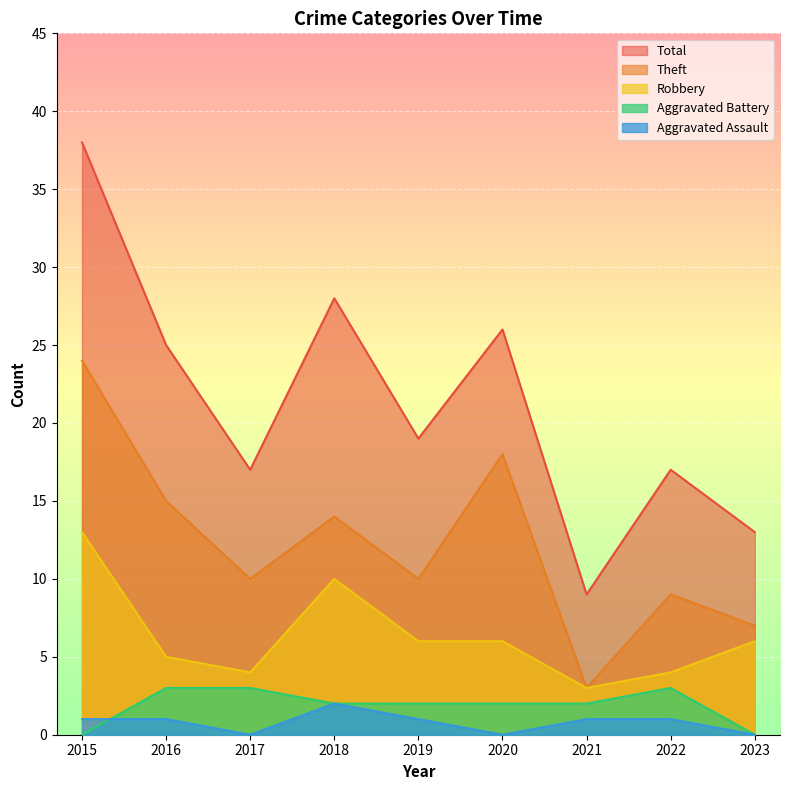

Is it true that Aggravated Battery equals 3 at 2019?

False